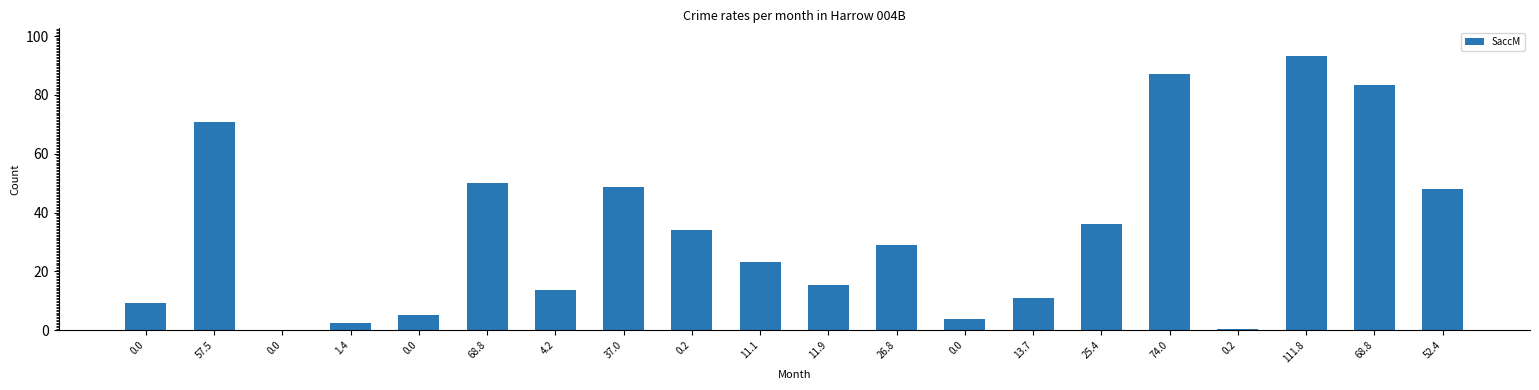

Reading left to right, list all the values displayed in this chart.

0.0=9.3	57.5=70.8	0.0=0.0	1.4=2.3	0.0=5.2	68.8=50.2	4.2=13.7	37.0=48.6	0.2=34.1	11.1=23.1	11.9=15.2	26.8=28.9	0.0=3.7	13.7=10.8	25.4=36.1	74.0=87.1	0.2=0.3	111.8=93.3	68.8=83.3	52.4=48.0